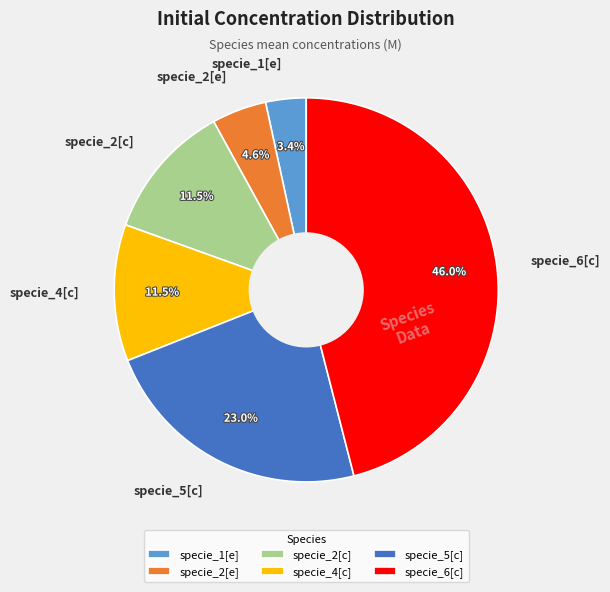

Which slice is the largest?

specie_6[c]